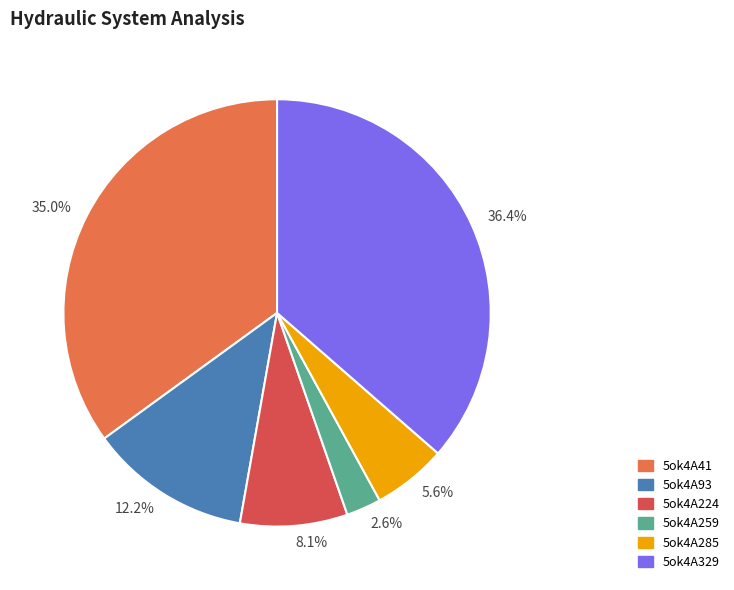

What percentage is the 5ok4A41 slice, to the nearest percent?

35%